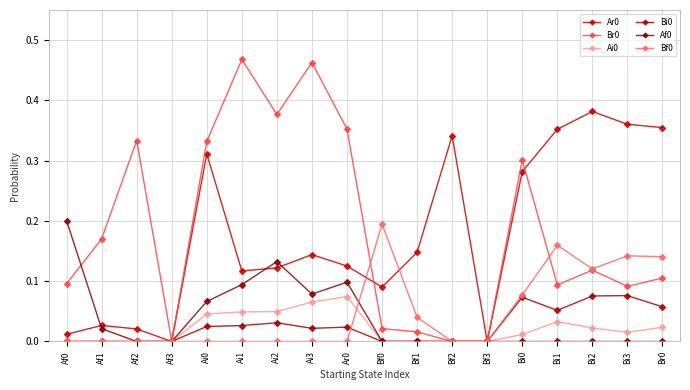

Is it true that Ar0 equals 0.0 at Bf3?

True